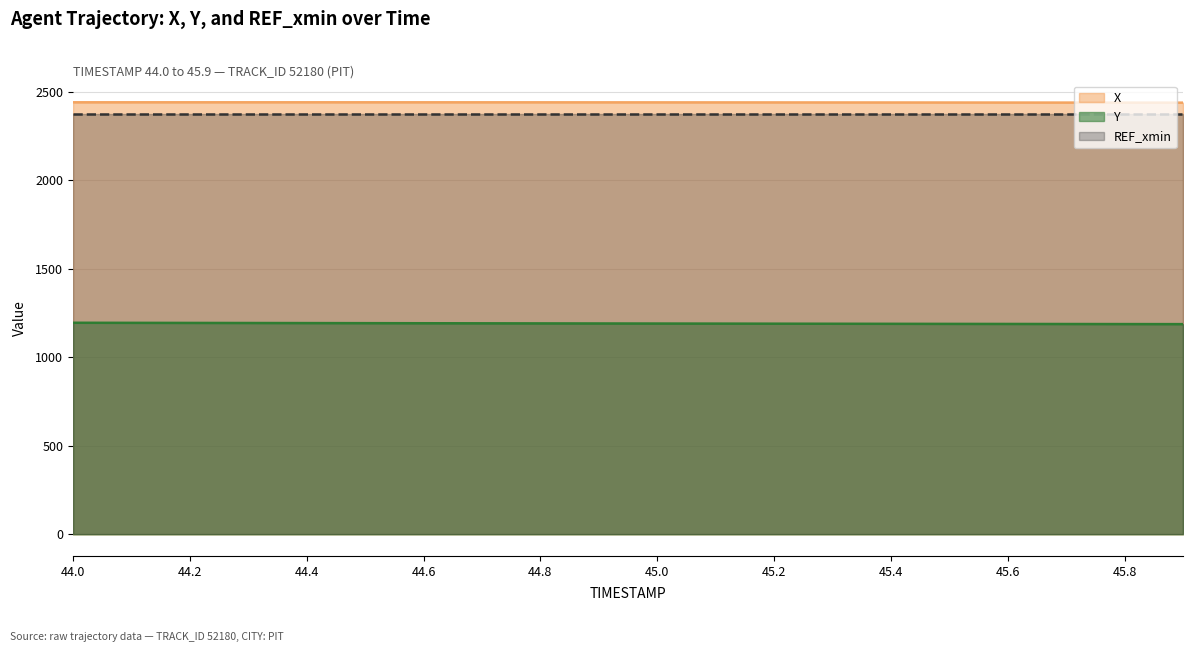

Which series has the largest total across all categories?

X